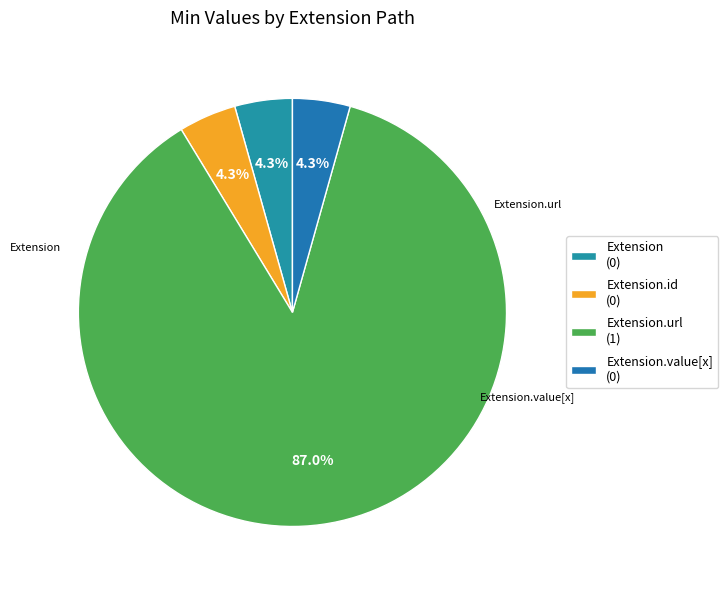

How many slices are in this pie chart?

4